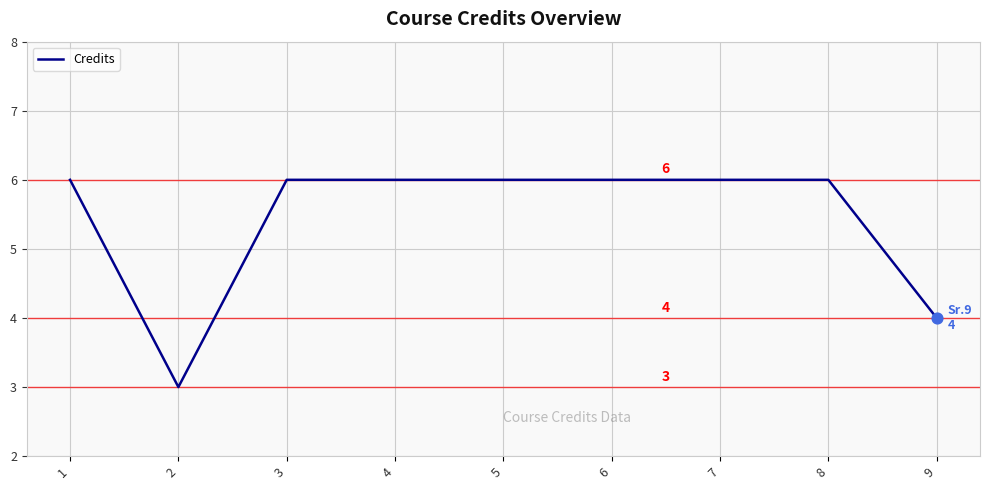

What is the ratio of the value at 3 to the value at 1?

1.0